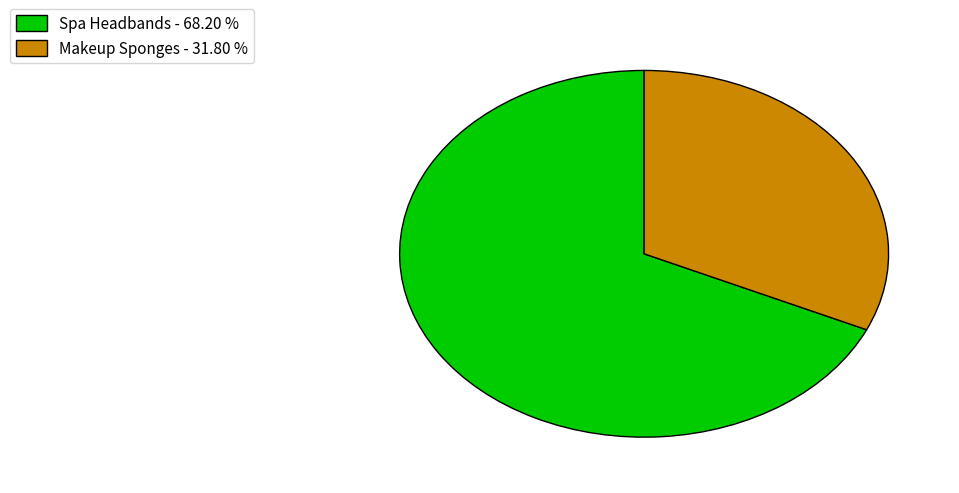

How many slices are in this pie chart?

2